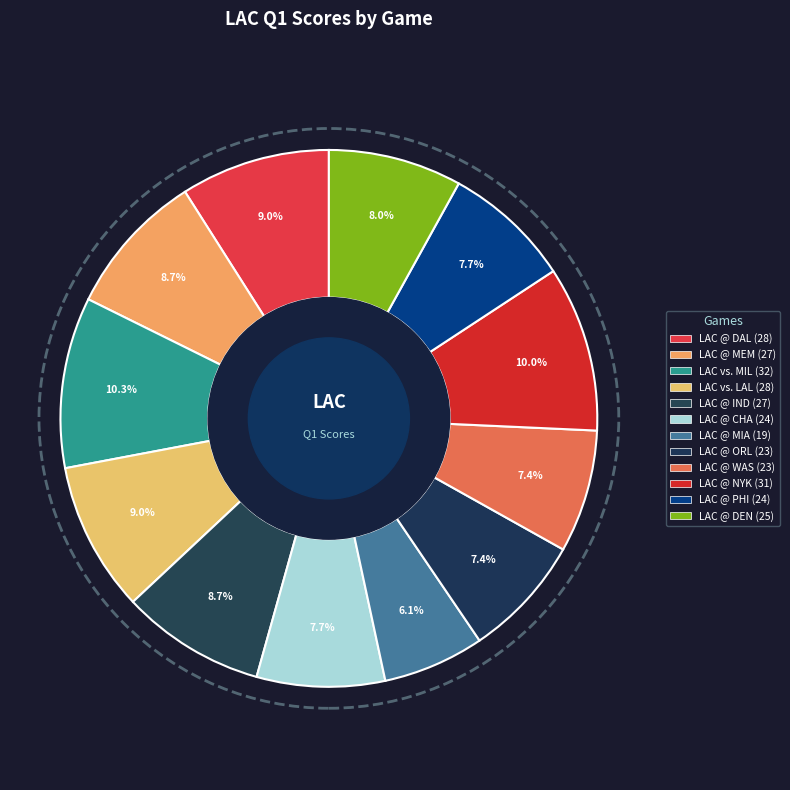

How many segments does this pie chart have?

12